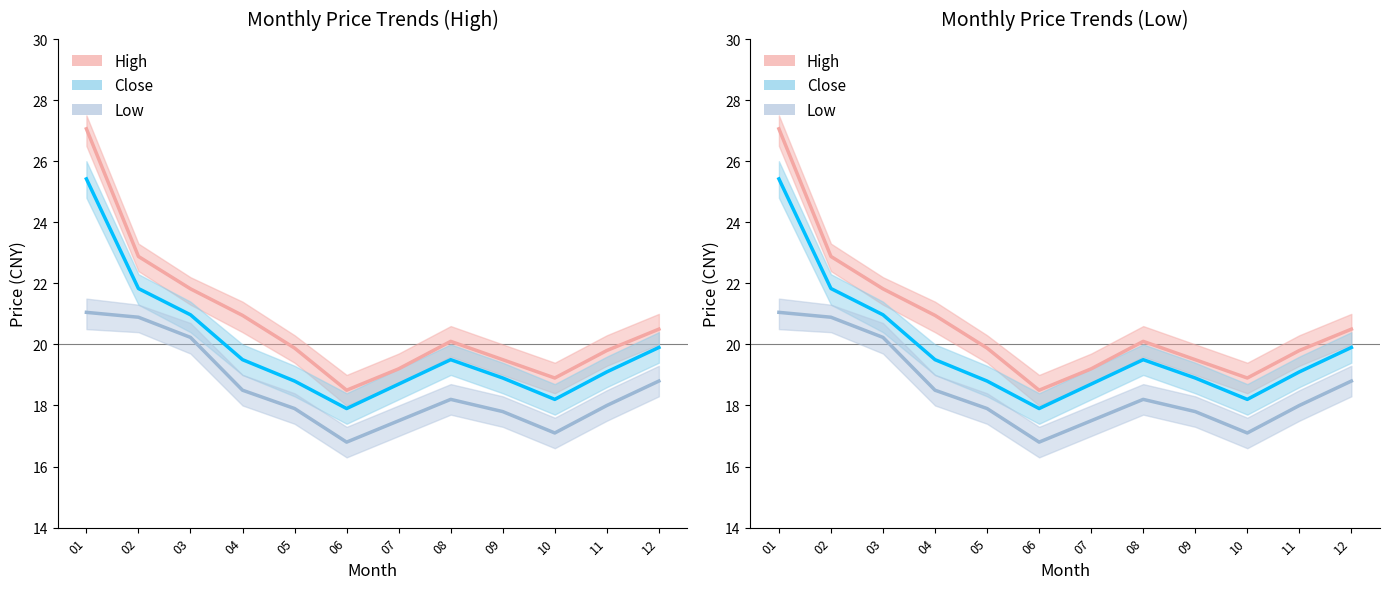

Which category has the highest value in the Close series?

01